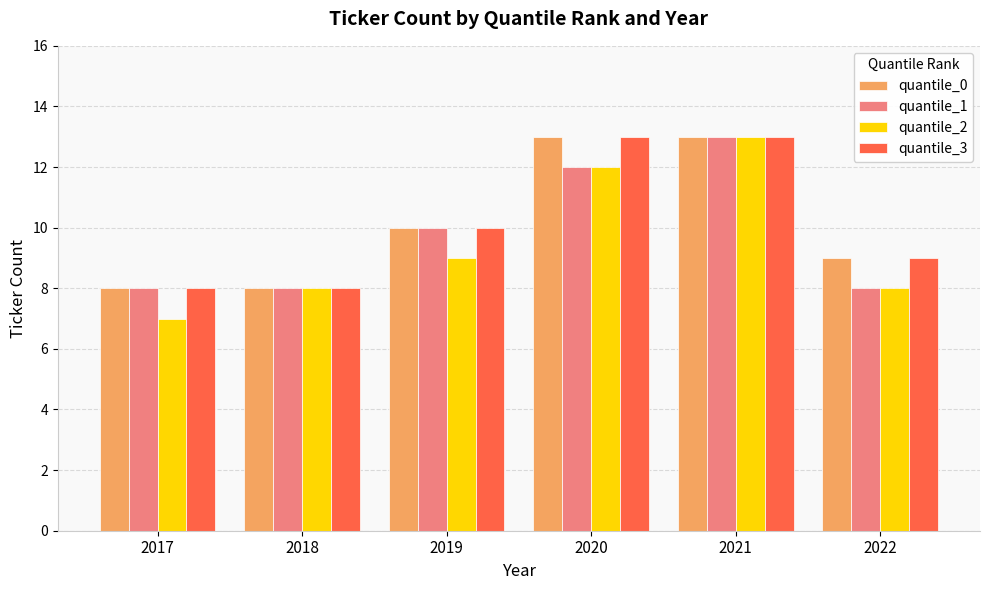

What is the minimum value shown in the chart?

7